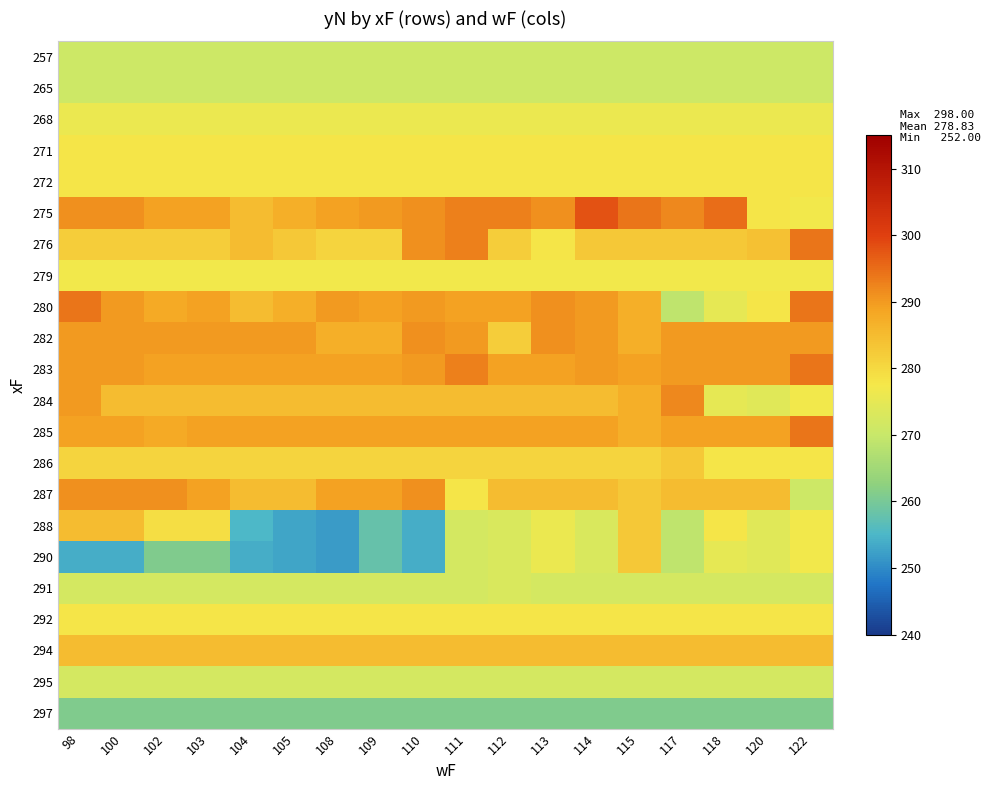

Reading right to left, transcribe all the data shown in this chart.

257: 122=271	120=271	118=271	117=271	115=271	114=271	113=271	112=271	111=271	110=271	109=271	108=271	105=271	104=271	103=271	102=271	100=271	98=271
265: 122=271	120=271	118=271	117=271	115=271	114=271	113=271	112=271	111=271	110=271	109=271	108=271	105=271	104=271	103=271	102=271	100=271	98=271
268: 122=276	120=276	118=276	117=276	115=276	114=276	113=276	112=276	111=276	110=276	109=276	108=276	105=276	104=276	103=276	102=276	100=276	98=276
271: 122=278	120=278	118=278	117=278	115=278	114=278	113=278	112=278	111=278	110=278	109=278	108=278	105=278	104=278	103=278	102=278	100=278	98=278
272: 122=278	120=278	118=278	117=278	115=278	114=278	113=278	112=278	111=278	110=278	109=278	108=278	105=278	104=278	103=278	102=278	100=278	98=278
275: 122=277	120=278	118=295	117=292	115=294	114=298	113=291	112=293	111=293	110=291	109=290	108=289	105=287	104=285	103=289	102=289	100=291	98=291
276: 122=294	120=284	118=283	117=283	115=283	114=283	113=278	112=282	111=293	110=291	109=281	108=281	105=283	104=285	103=282	102=282	100=282	98=282
279: 122=277	120=277	118=277	117=277	115=277	114=277	113=277	112=277	111=277	110=277	109=277	108=277	105=277	104=277	103=277	102=277	100=277	98=277
280: 122=294	120=278	118=275	117=269	115=287	114=290	113=291	112=289	111=289	110=290	109=289	108=290	105=287	104=285	103=289	102=288	100=290	98=294
282: 122=290	120=290	118=290	117=290	115=287	114=290	113=291	112=282	111=290	110=291	109=287	108=287	105=290	104=290	103=290	102=290	100=290	98=290
283: 122=294	120=290	118=290	117=290	115=289	114=290	113=289	112=289	111=293	110=290	109=289	108=289	105=289	104=289	103=289	102=289	100=290	98=290
284: 122=277	120=274	118=275	117=292	115=287	114=285	113=285	112=285	111=285	110=285	109=285	108=285	105=285	104=285	103=285	102=285	100=285	98=290
285: 122=294	120=289	118=289	117=289	115=287	114=289	113=289	112=289	111=289	110=289	109=289	108=289	105=289	104=289	103=289	102=288	100=289	98=289
286: 122=278	120=278	118=278	117=283	115=281	114=281	113=281	112=281	111=281	110=281	109=281	108=281	105=281	104=281	103=281	102=281	100=281	98=281
287: 122=271	120=285	118=285	117=285	115=283	114=285	113=285	112=285	111=278	110=291	109=289	108=289	105=285	104=285	103=289	102=291	100=291	98=291
288: 122=277	120=274	118=278	117=269	115=283	114=273	113=276	112=273	111=272	110=254	109=258	108=252	105=253	104=255	103=279	102=279	100=285	98=285
290: 122=277	120=274	118=275	117=269	115=283	114=273	113=276	112=273	111=272	110=254	109=258	108=252	105=253	104=254	103=261	102=261	100=254	98=254
291: 122=272	120=272	118=272	117=272	115=272	114=272	113=272	112=273	111=272	110=272	109=272	108=272	105=272	104=272	103=272	102=272	100=272	98=272
292: 122=278	120=278	118=278	117=278	115=278	114=278	113=278	112=278	111=278	110=278	109=278	108=278	105=278	104=278	103=278	102=278	100=278	98=278
294: 122=285	120=285	118=285	117=285	115=285	114=285	113=285	112=285	111=285	110=285	109=285	108=285	105=285	104=285	103=285	102=285	100=285	98=285
295: 122=272	120=272	118=272	117=272	115=272	114=272	113=272	112=272	111=272	110=272	109=272	108=272	105=272	104=272	103=272	102=272	100=272	98=272
297: 122=261	120=261	118=261	117=261	115=261	114=261	113=261	112=261	111=261	110=261	109=261	108=261	105=261	104=261	103=261	102=261	100=261	98=261